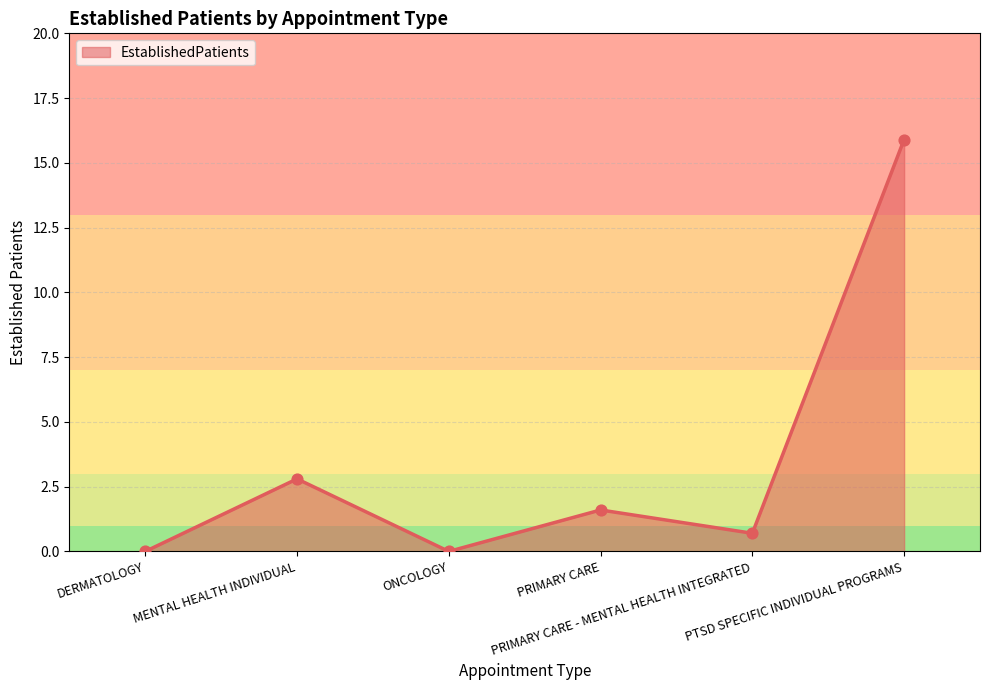

Between PRIMARY CARE - MENTAL HEALTH INTEGRATED and PRIMARY CARE, which is larger?

PRIMARY CARE